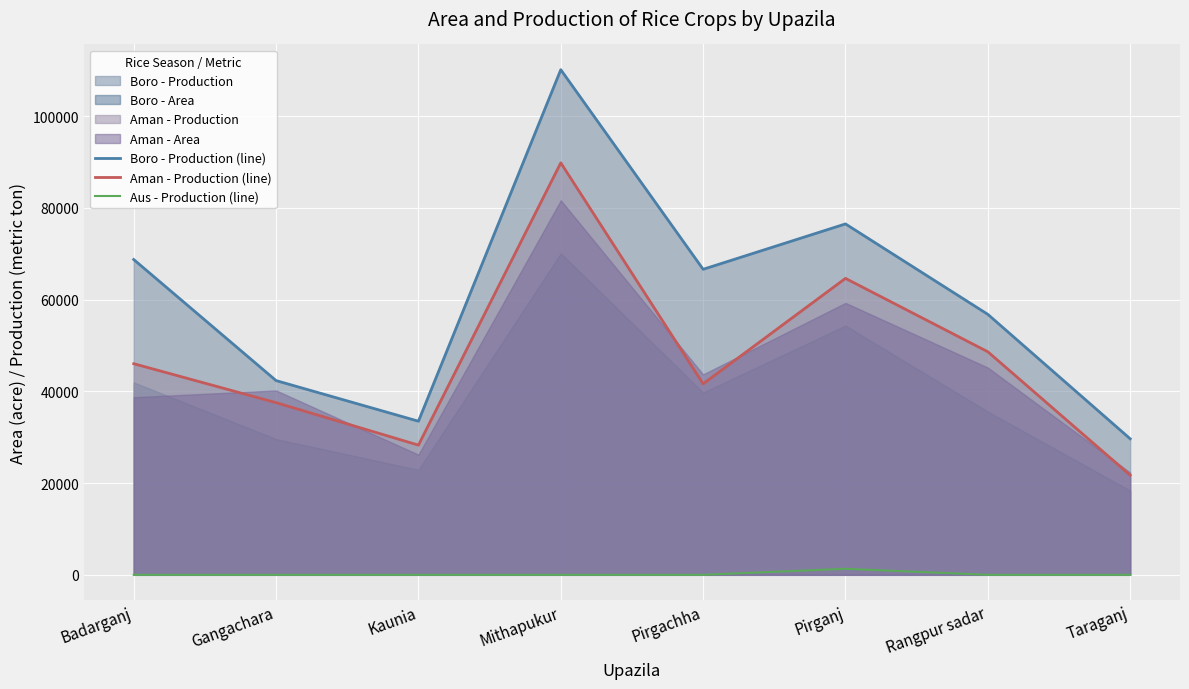

What is the greatest value displayed?

110120